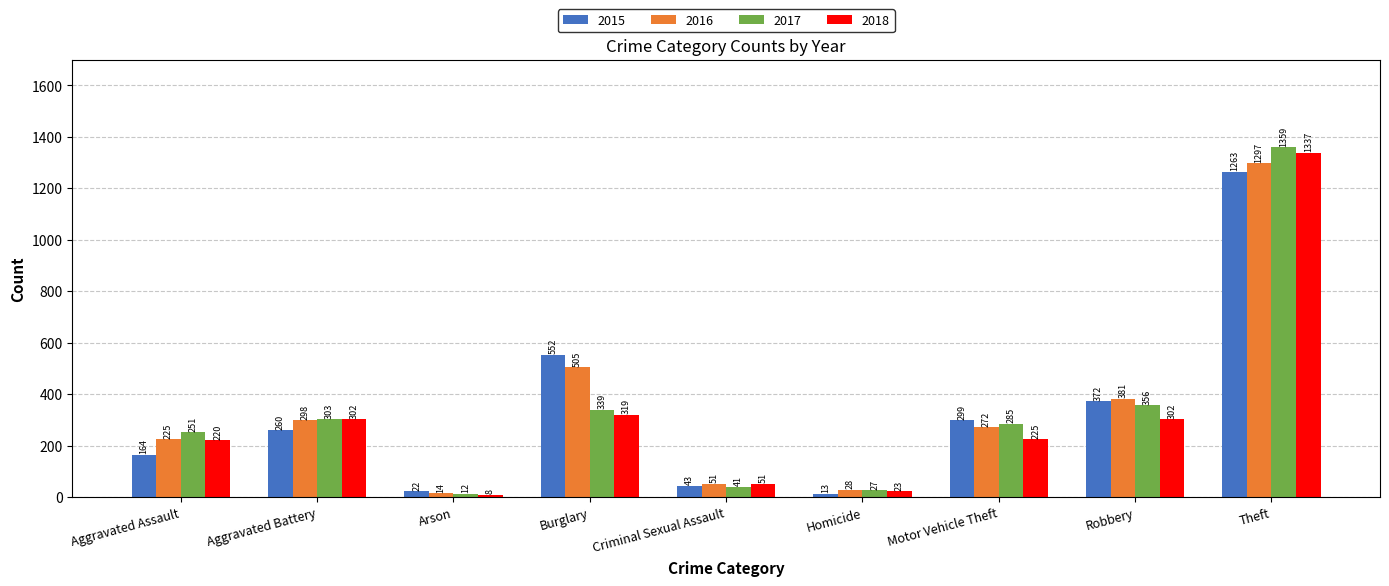

Where is 2015 nearest to the value 638?

Burglary